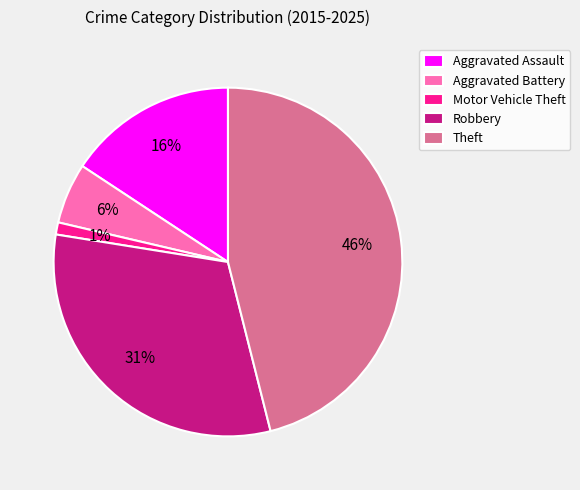

To the nearest percent, what portion does Aggravated Assault represent?

16%